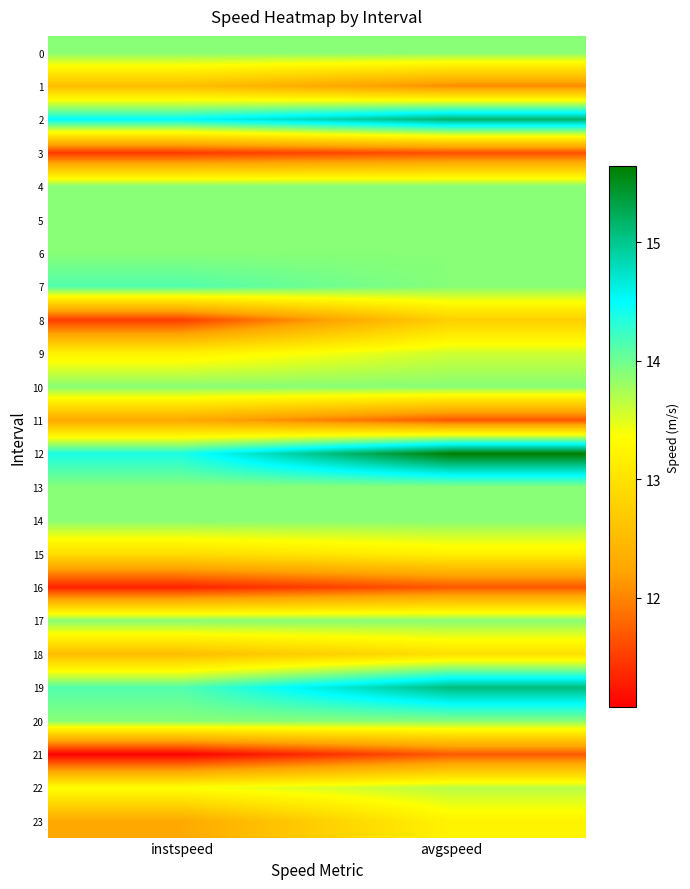

What is the greatest value displayed?

15.6